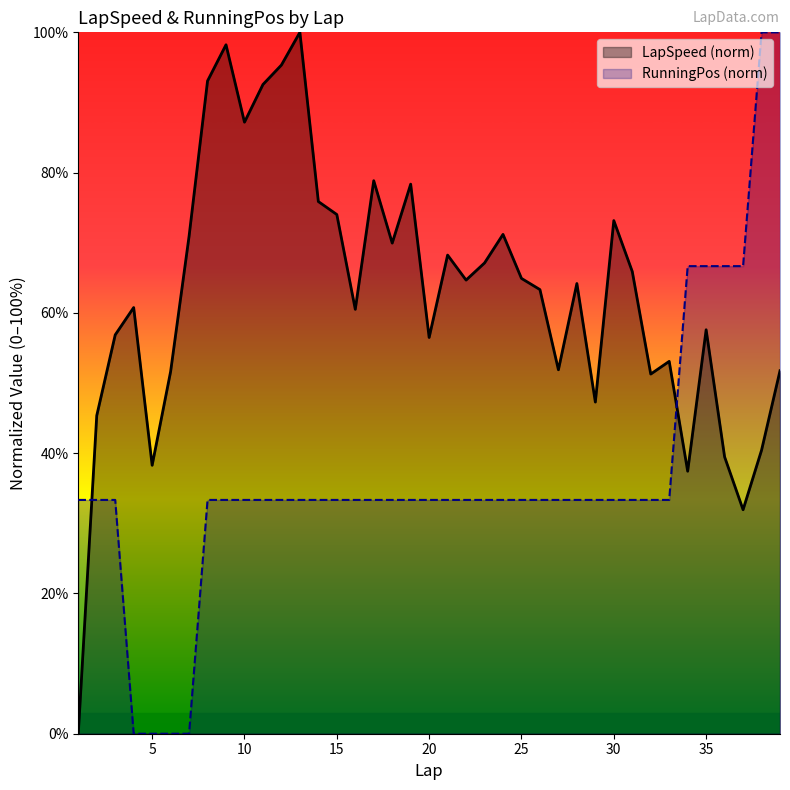

What is the difference between the highest and lowest values at 5?

38.3